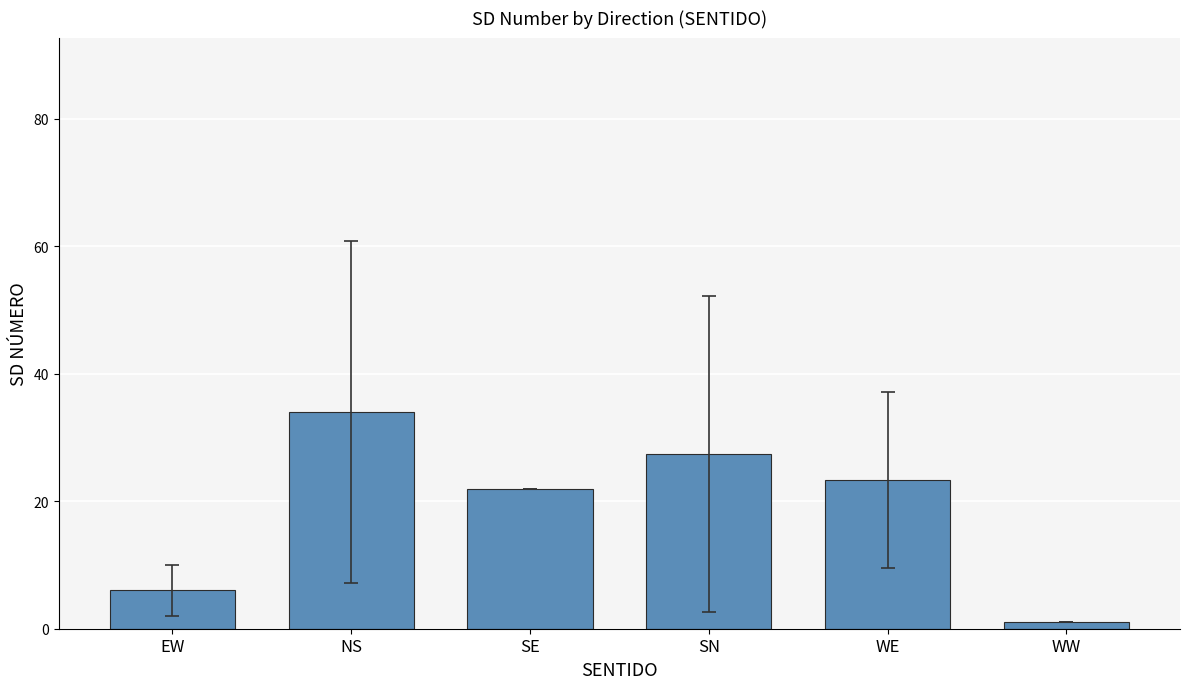

List the labels in order of value, smallest first.

WW, EW, SE, WE, SN, NS